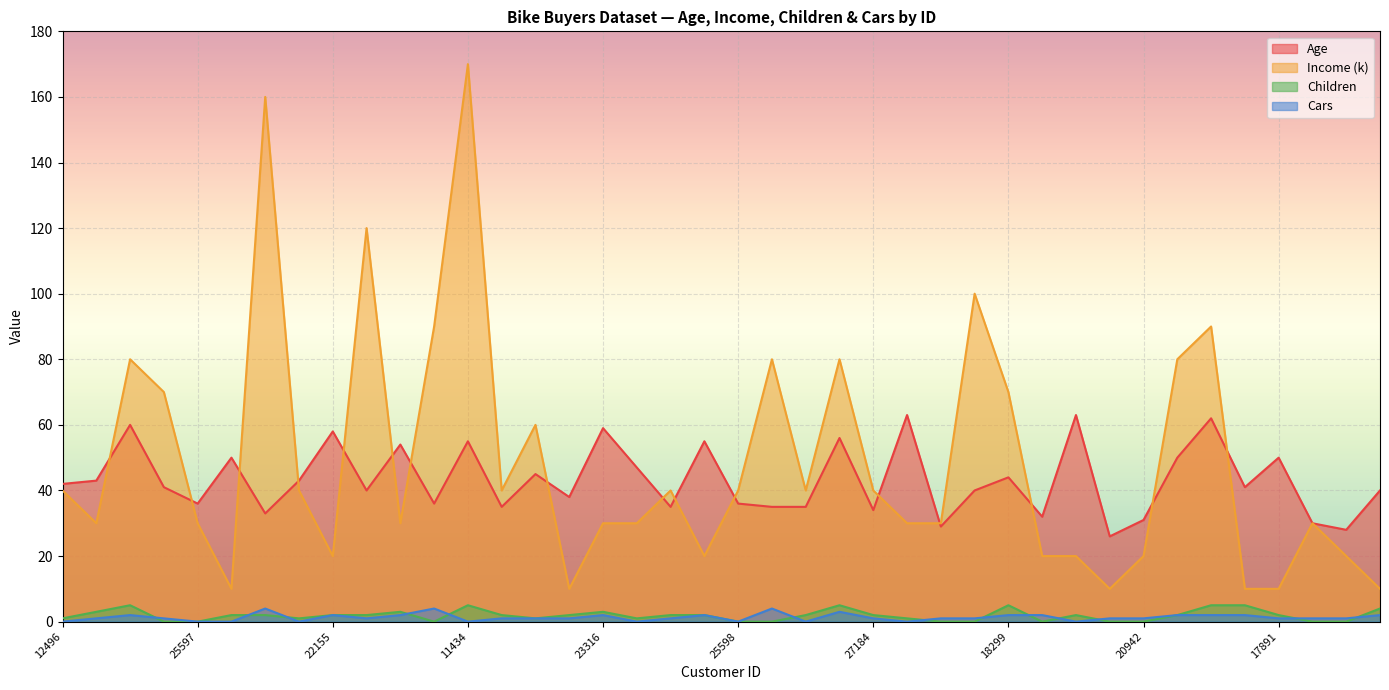

True or false: Age and Cars intersect in this chart.

False